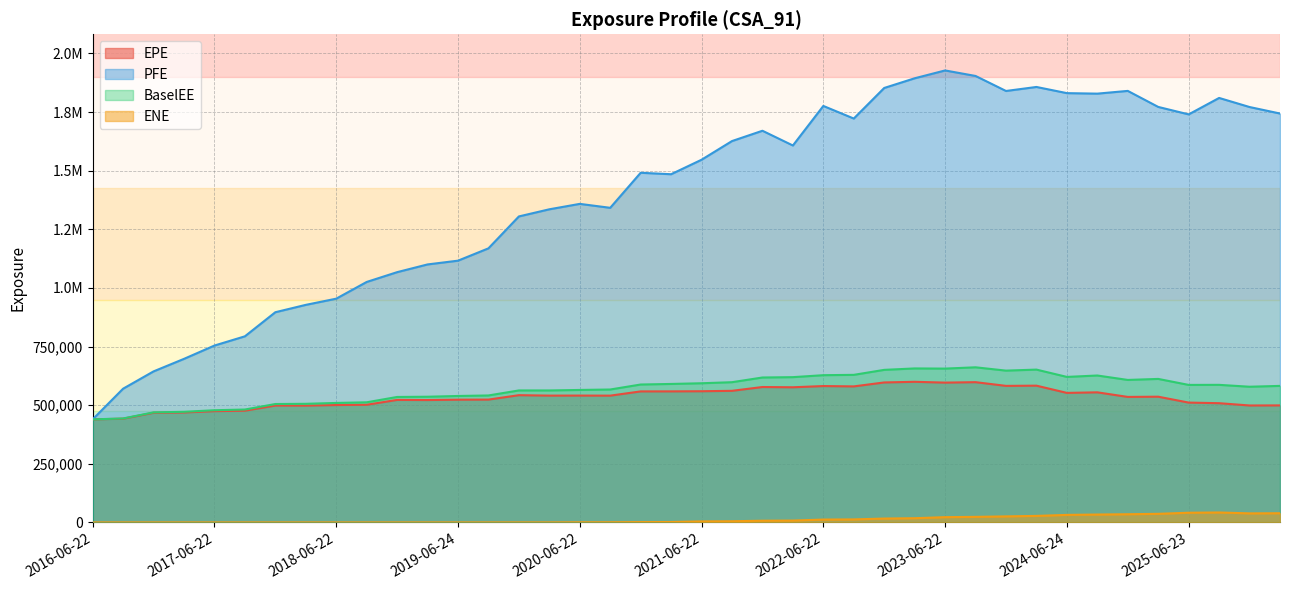

At how many categories does at least one series exceed 1346737?

23